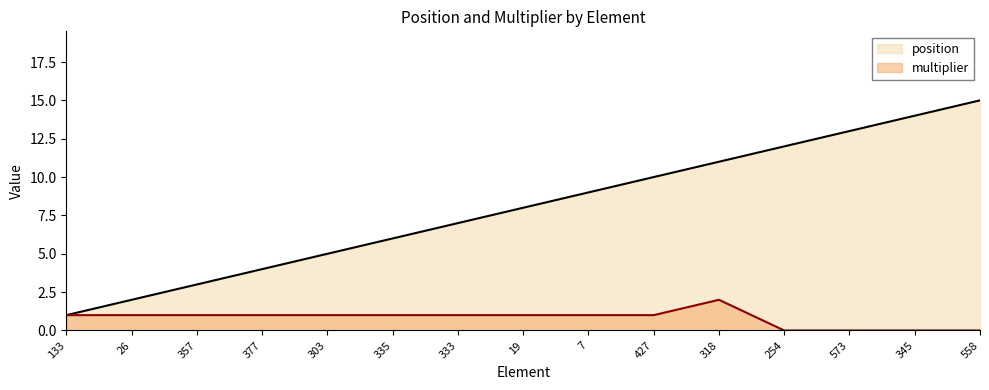

The value of position at 558 is 4. True or false?

False